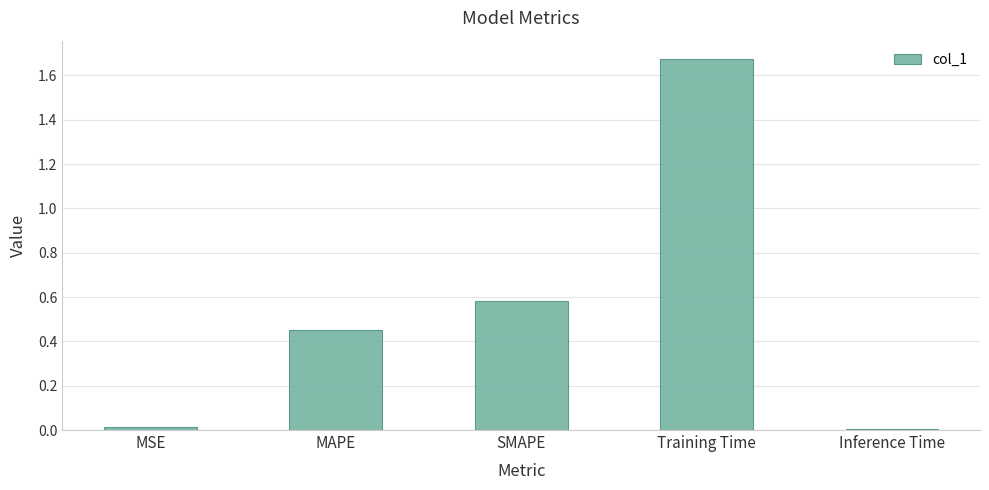

How many distinct data groups are displayed?

1